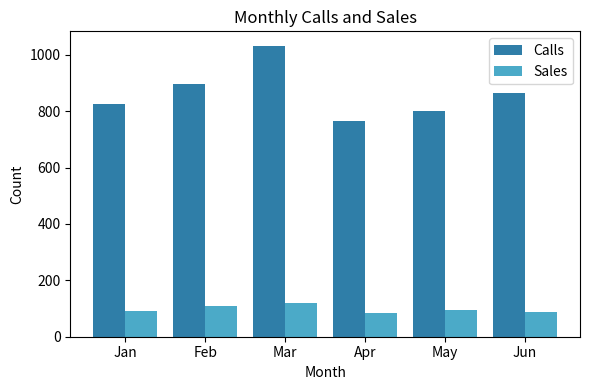

What is the difference between the Sales values at Jan and Apr?

9